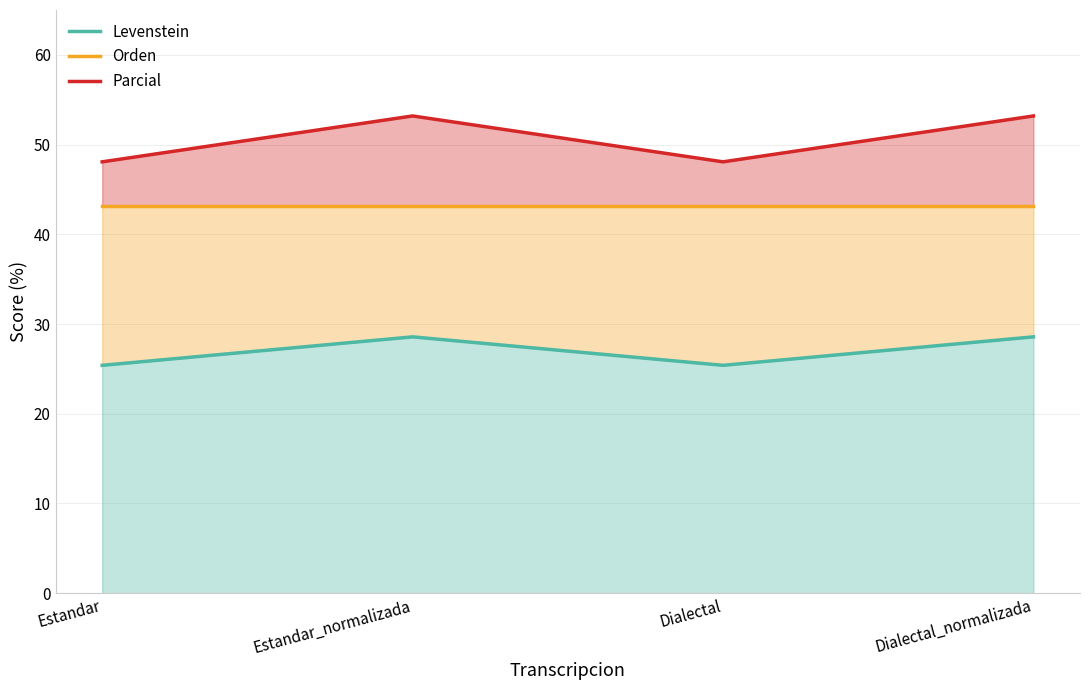

Rank the series at Dialectal from lowest to highest value.

Levenstein, Orden, Parcial